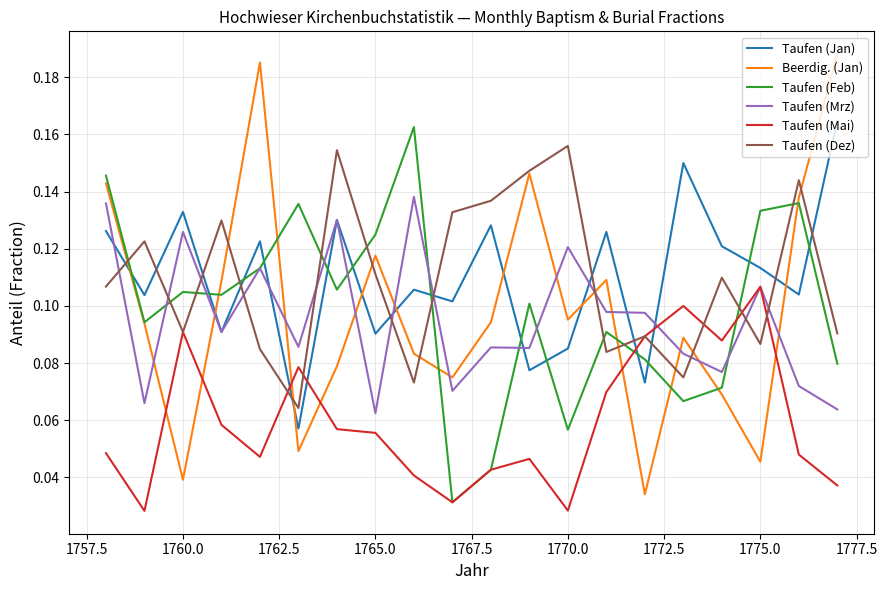

True or false: Taufen (Jan) and Taufen (Dez) cross at least once.

True